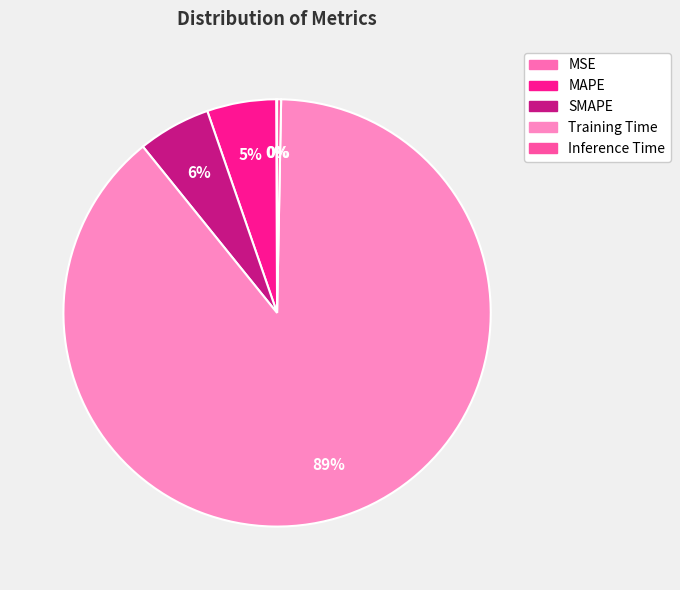

The Inference Time slice represents 1% of the pie. True or false?

False